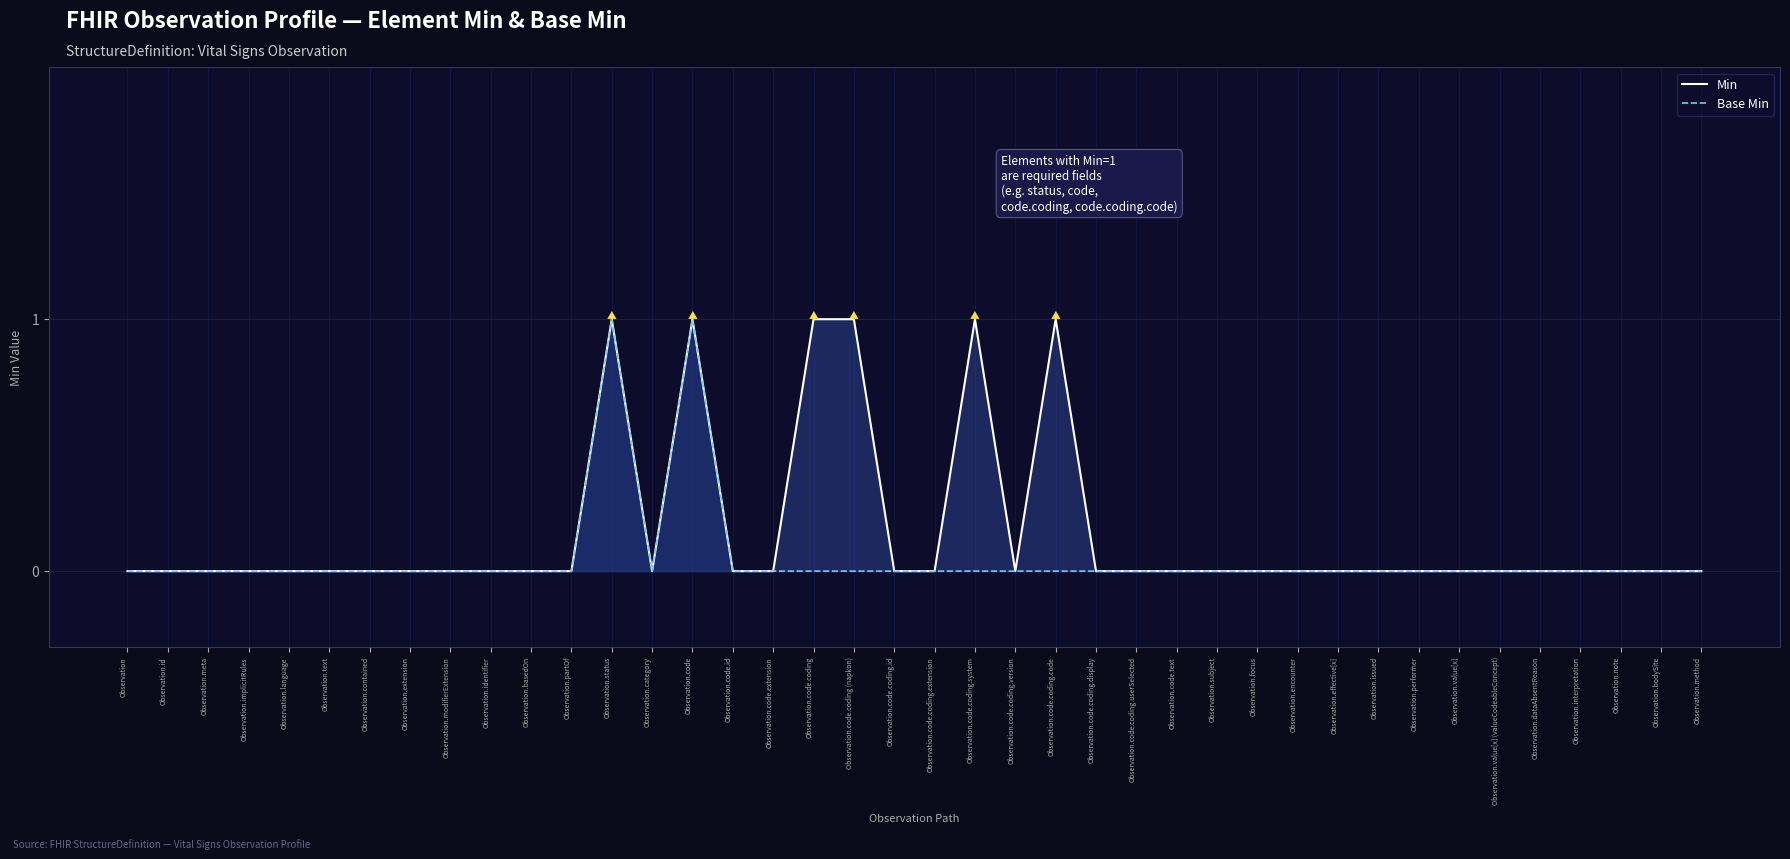

At which category is the sum across all series the highest?

Observation.status